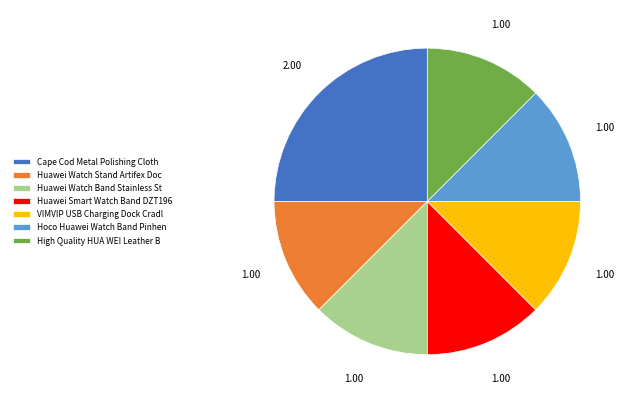

What is the ratio of the value at Hoco Huawei Watch Band Pinhen to the value at Huawei Watch Stand Artifex Doc?

1.0